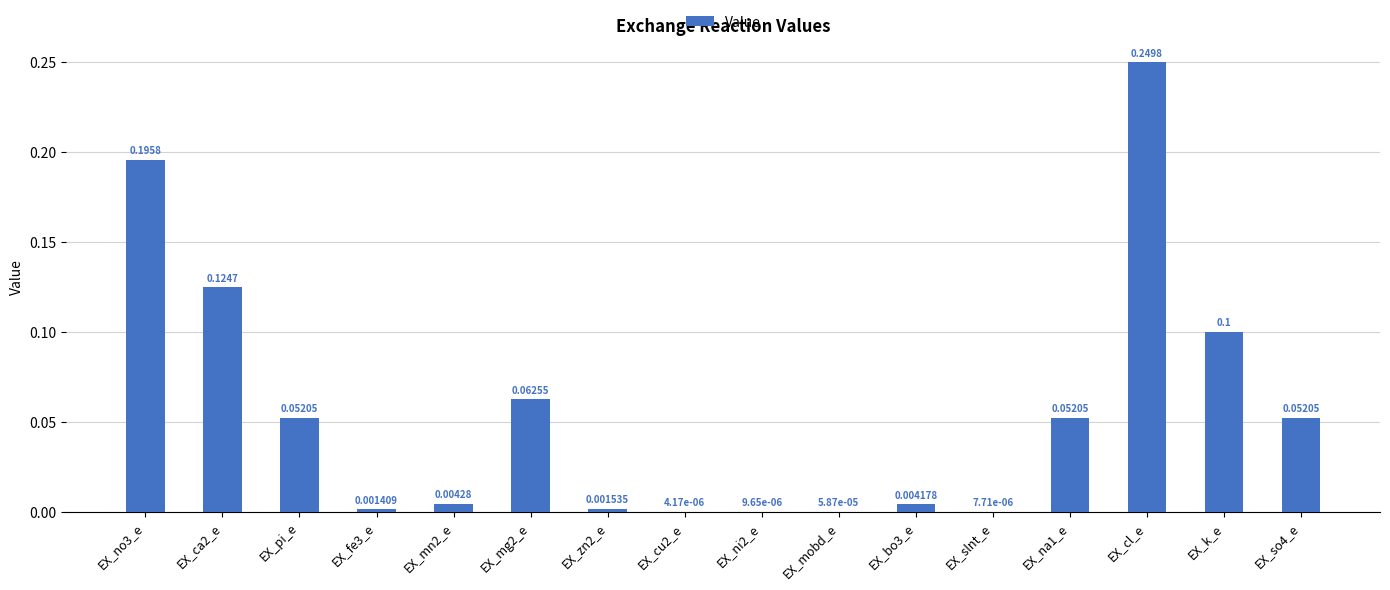

What is the sum of all values?

0.9